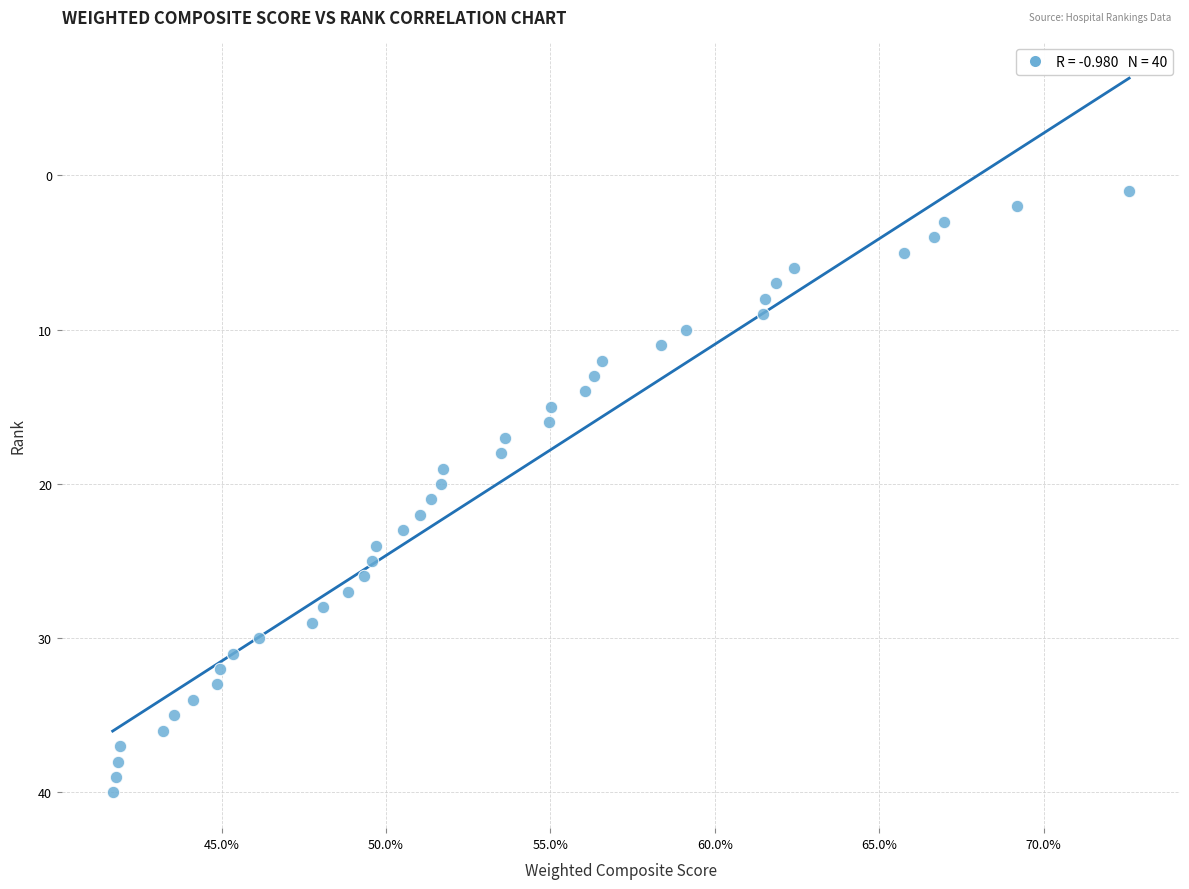

What is the range of Y values (max minus min)?

39